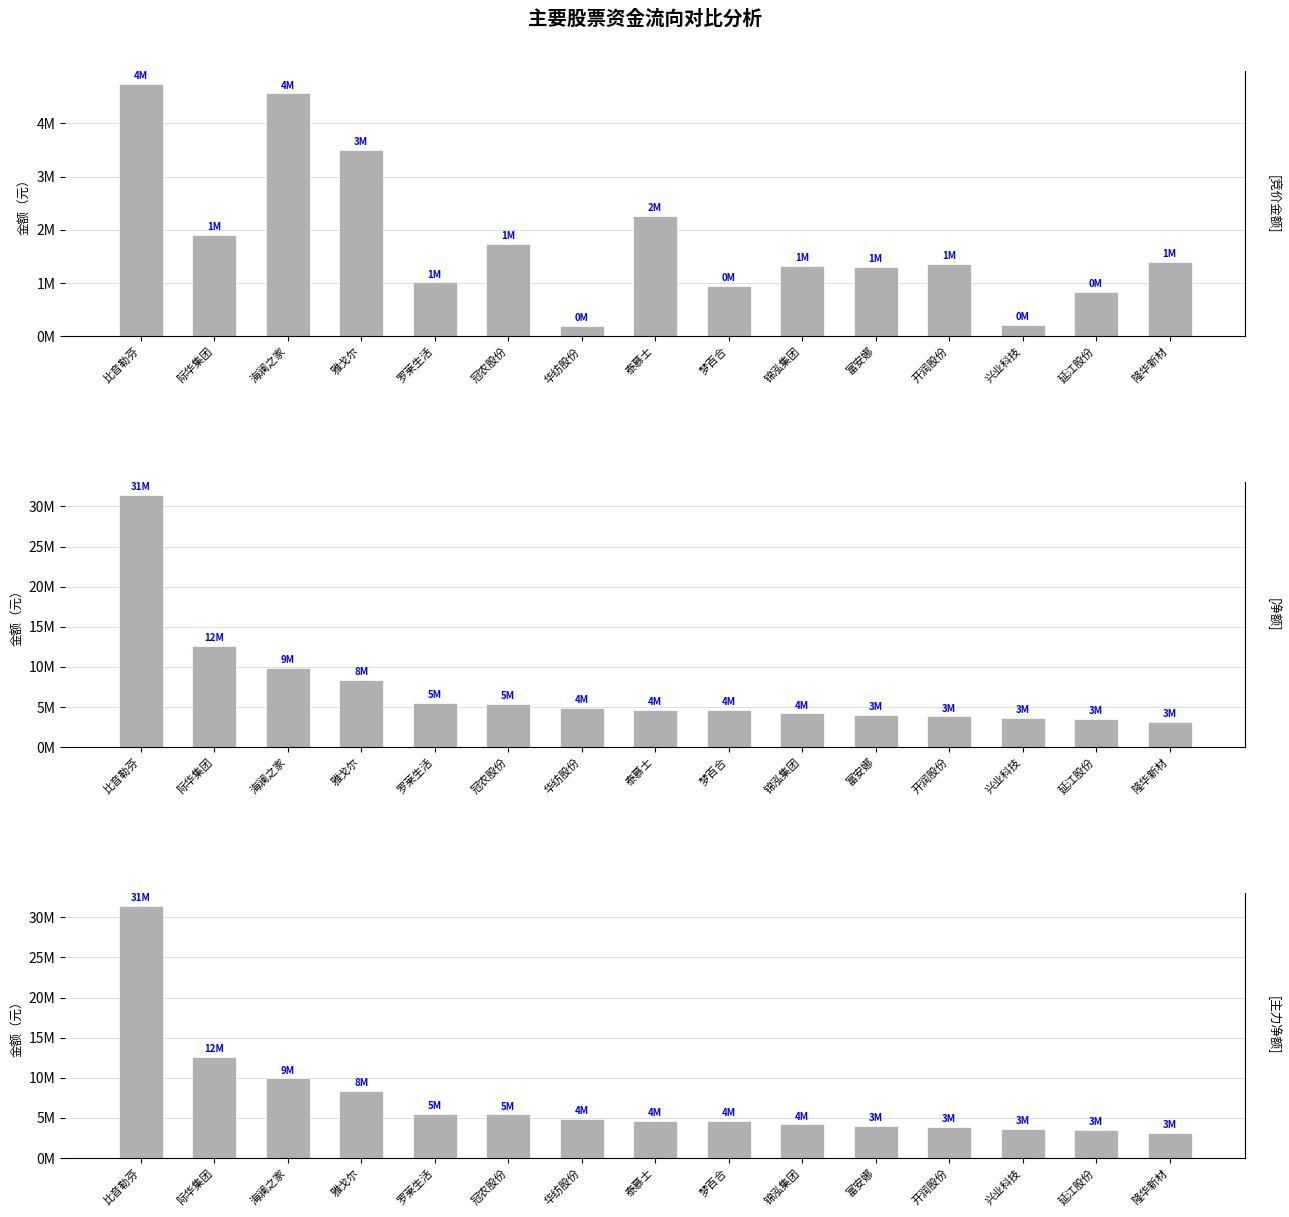

Rank the series at 比音勒芬 from lowest to highest value.

竞价金额, 净额, 主力净额